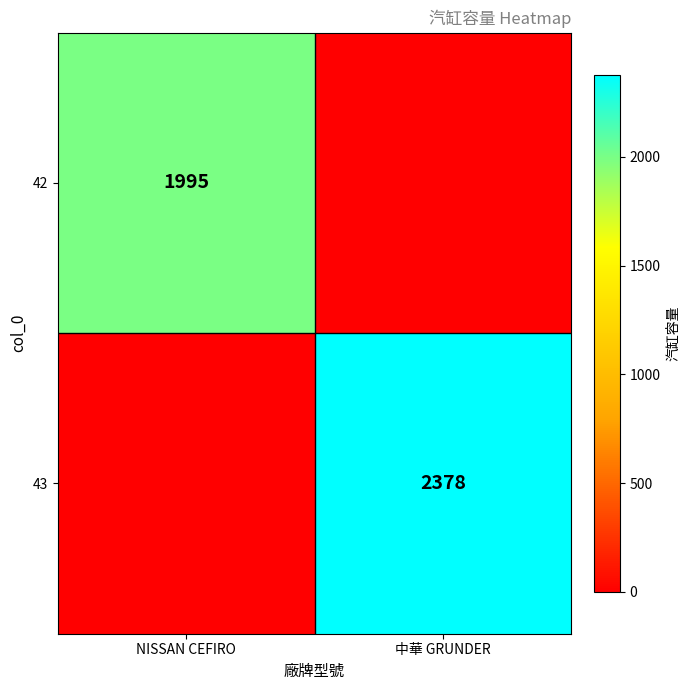

The 42 series shows 884 at NISSAN CEFIRO. True or false?

False